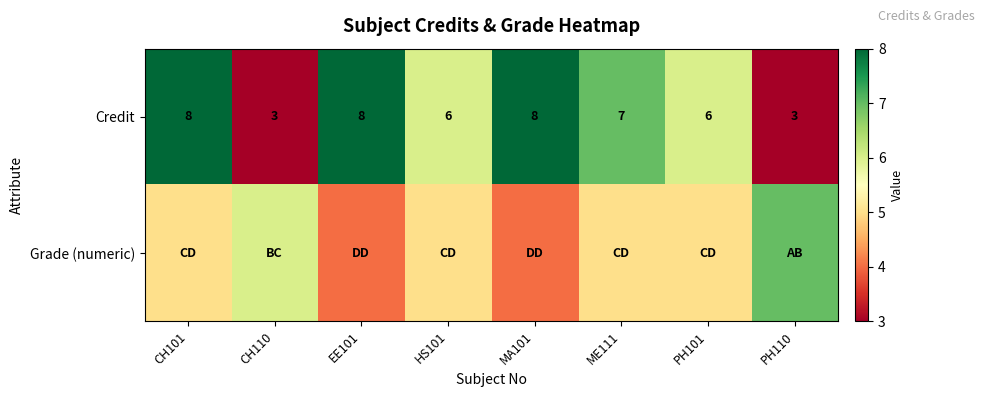

At which category is the sum across all series the highest?

CH101